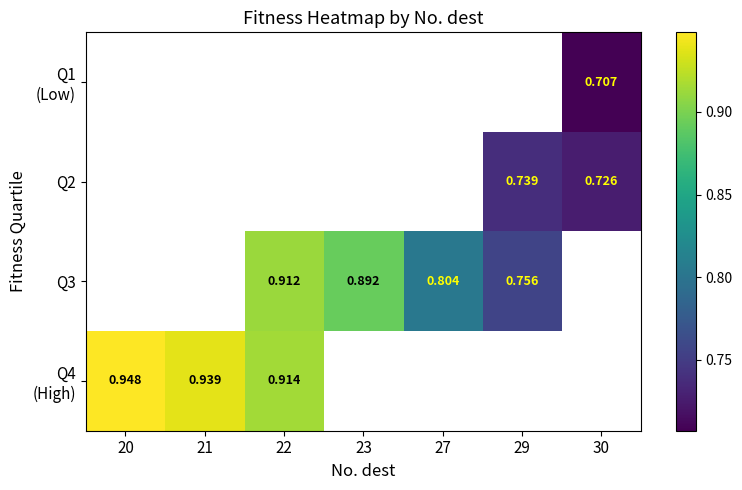

How many values in Q4 (High) are above zero?

3